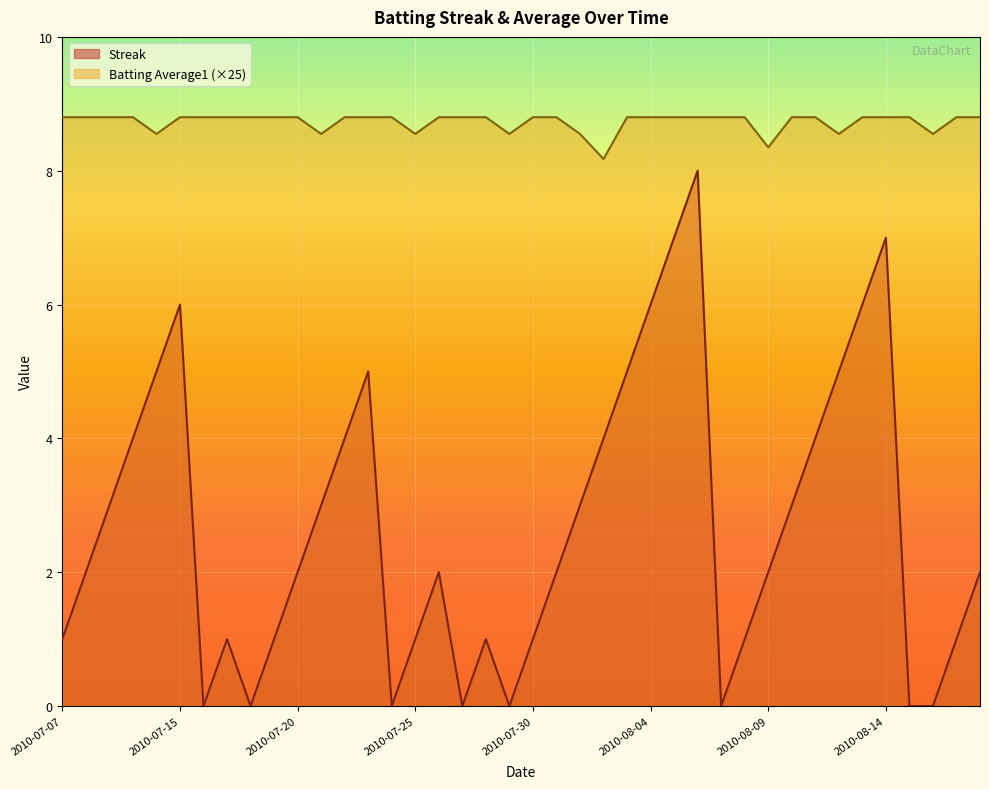

The value of Batting Average1 at 2010-07-19 is 4.6. True or false?

False